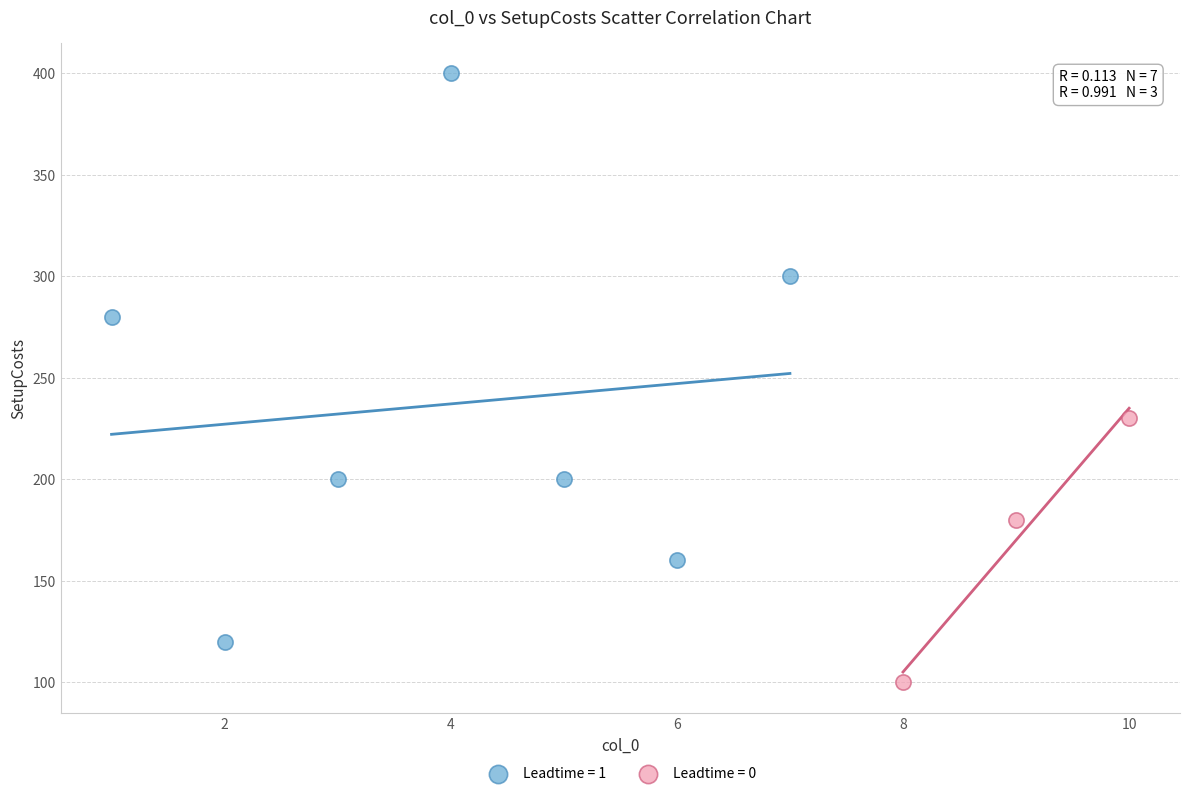

What are all the series names shown in the legend?

Leadtime = 1, Leadtime = 0